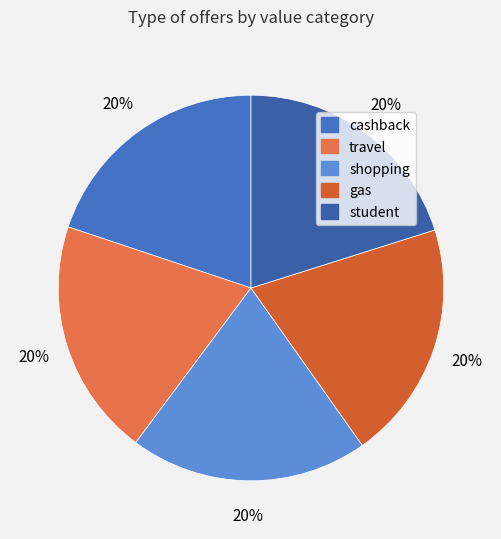

How many segments does this pie chart have?

5